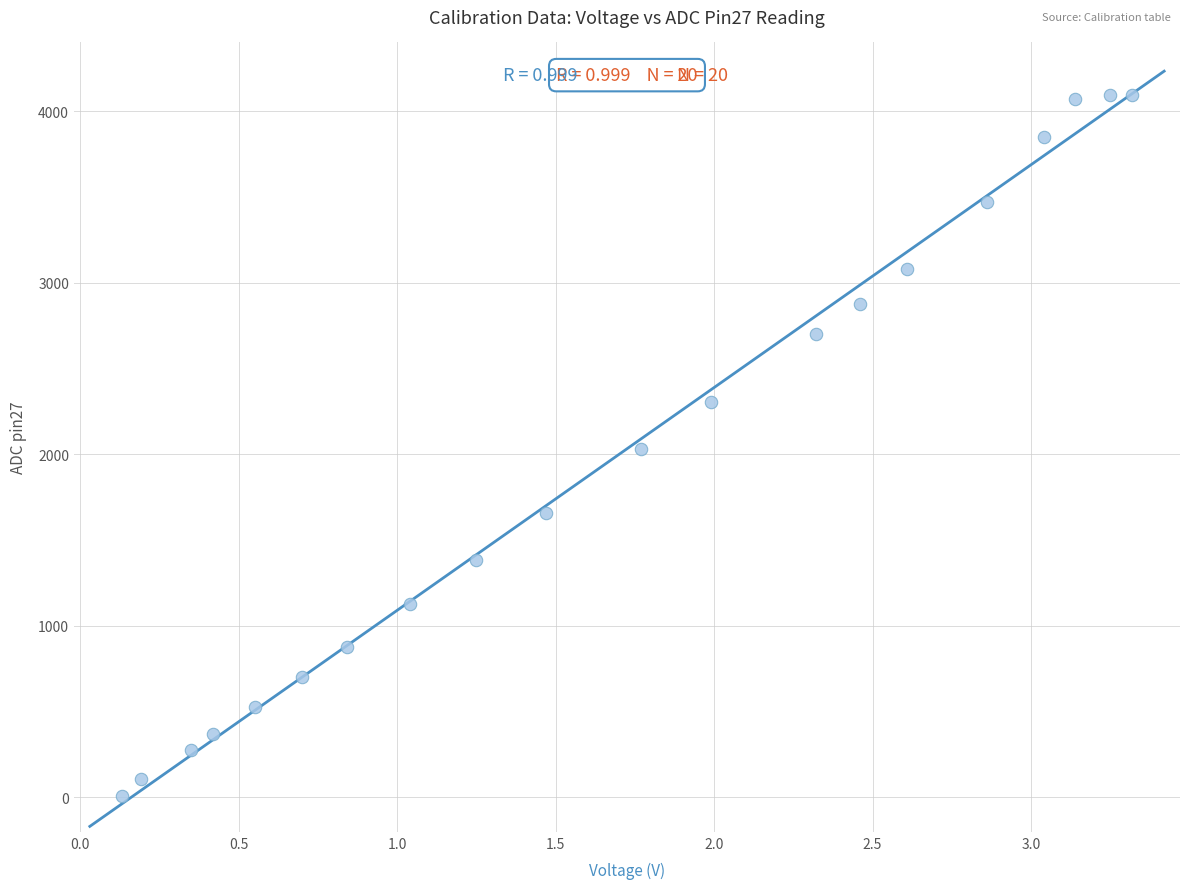

What is the range of Y values (max minus min)?

4089